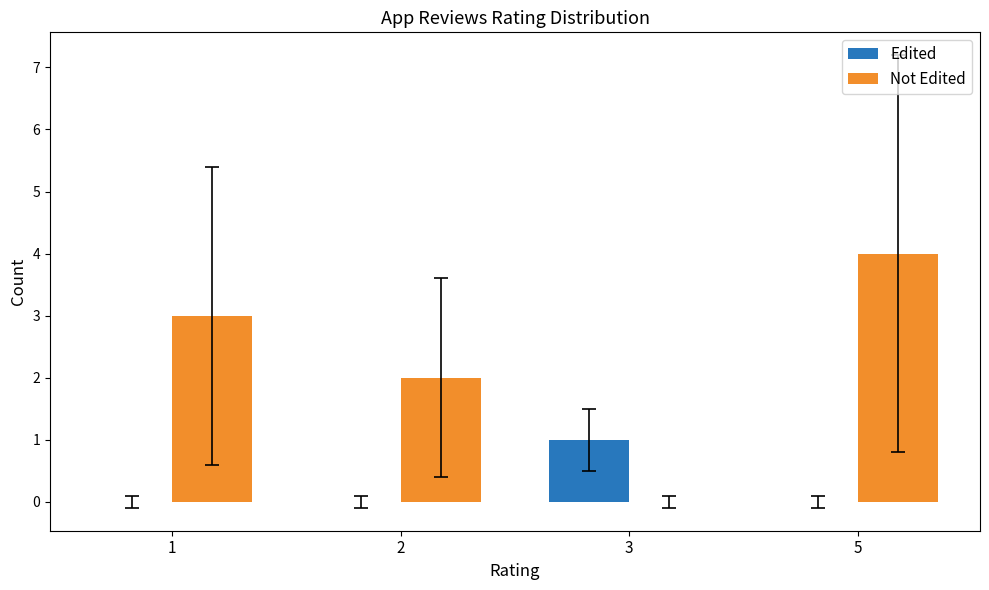

Reading left to right, extract all data points from this chart.

Edited: 0	0	1	0
Not Edited: 3	2	0	4